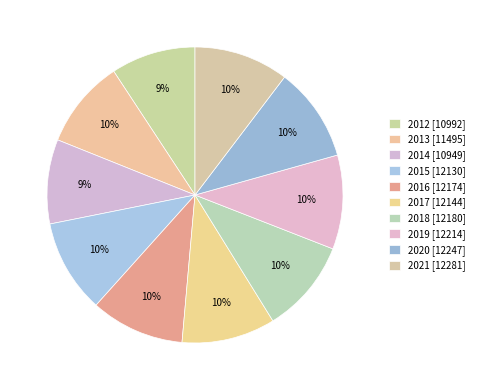

Does 2018 account for over 50% of the chart?

No